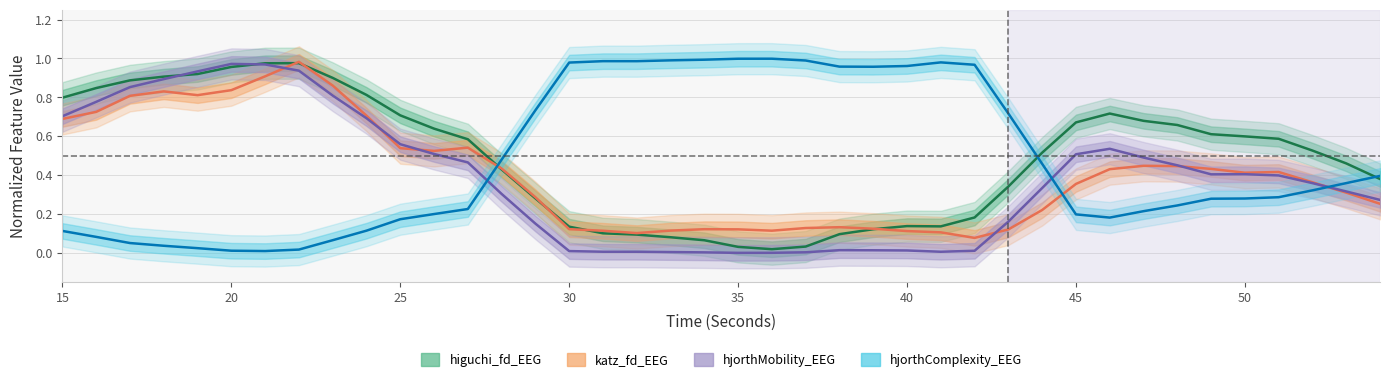

How many distinct data groups are displayed?

4